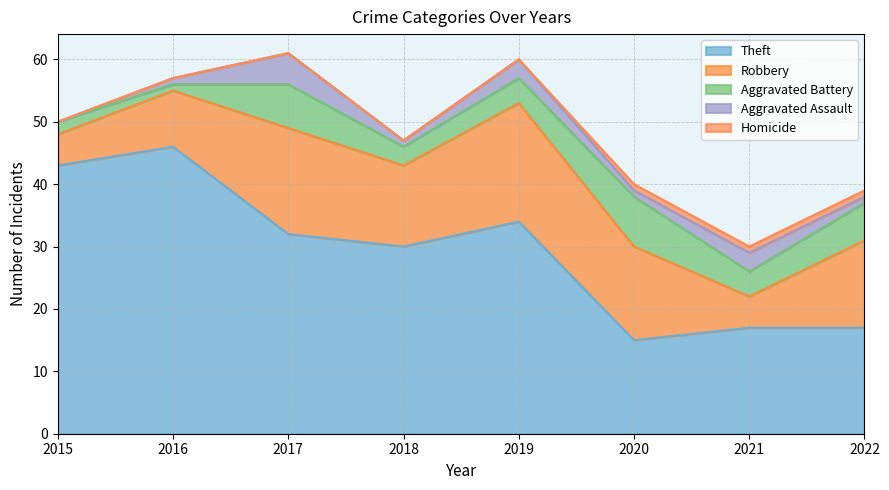

Is the value of Aggravated Battery at 2020 greater than the value of Aggravated Assault at 2018?

Yes